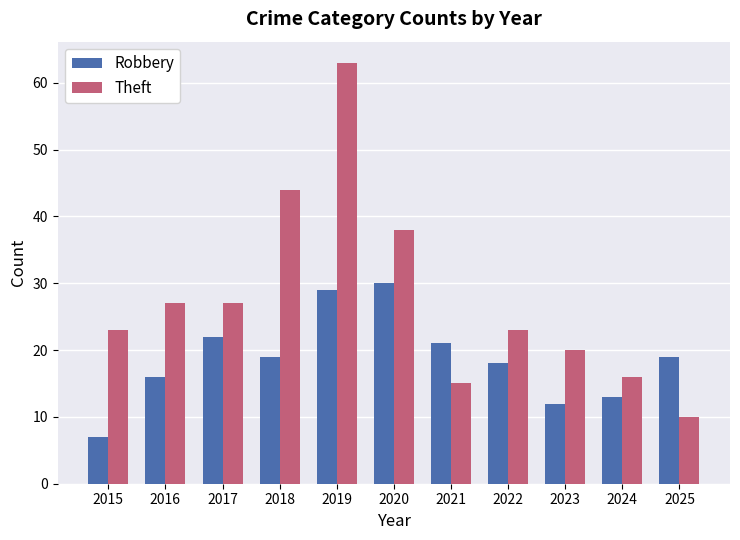

What is the total value across all series at 2021?

36